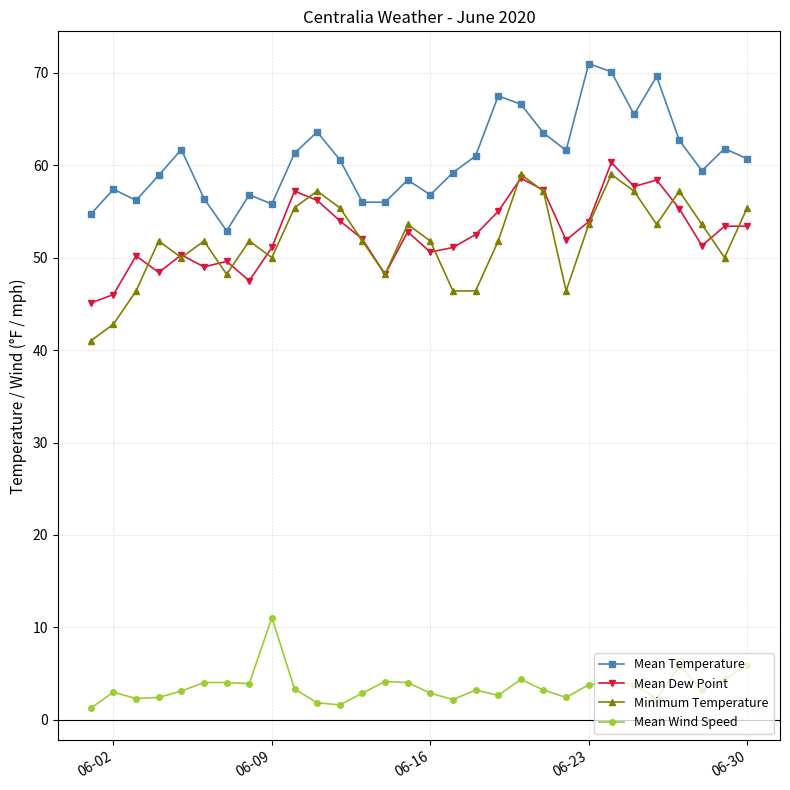

What is the value of the Mean Temperature point at the 21st from the left?

63.5